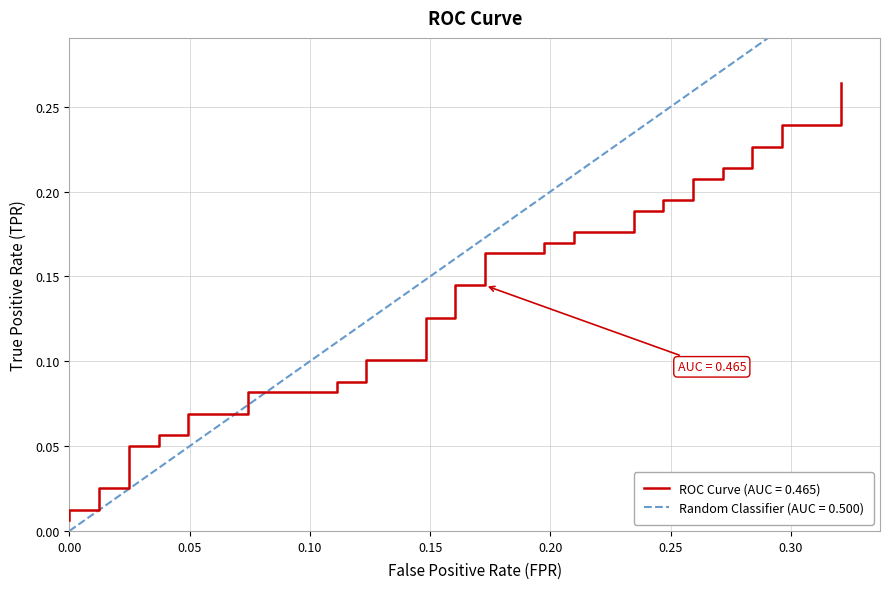

The tpr series shows 0.4 at 37. True or false?

False